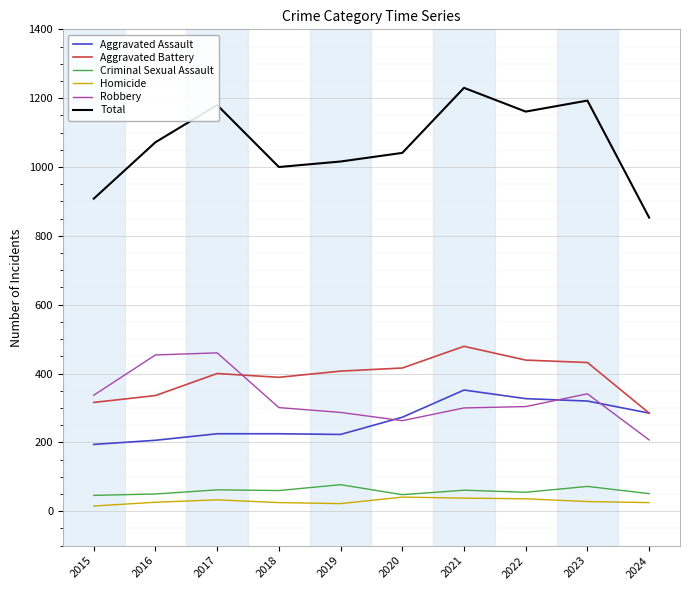

Is the value of Aggravated Battery at 2016 greater than the value of Aggravated Assault at 2020?

Yes